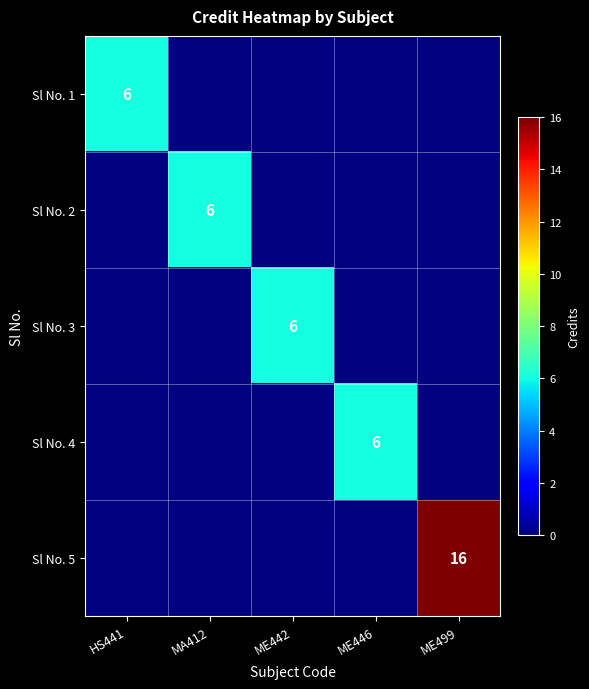

The Sl No. 3 series shows 6 at ME442. True or false?

True